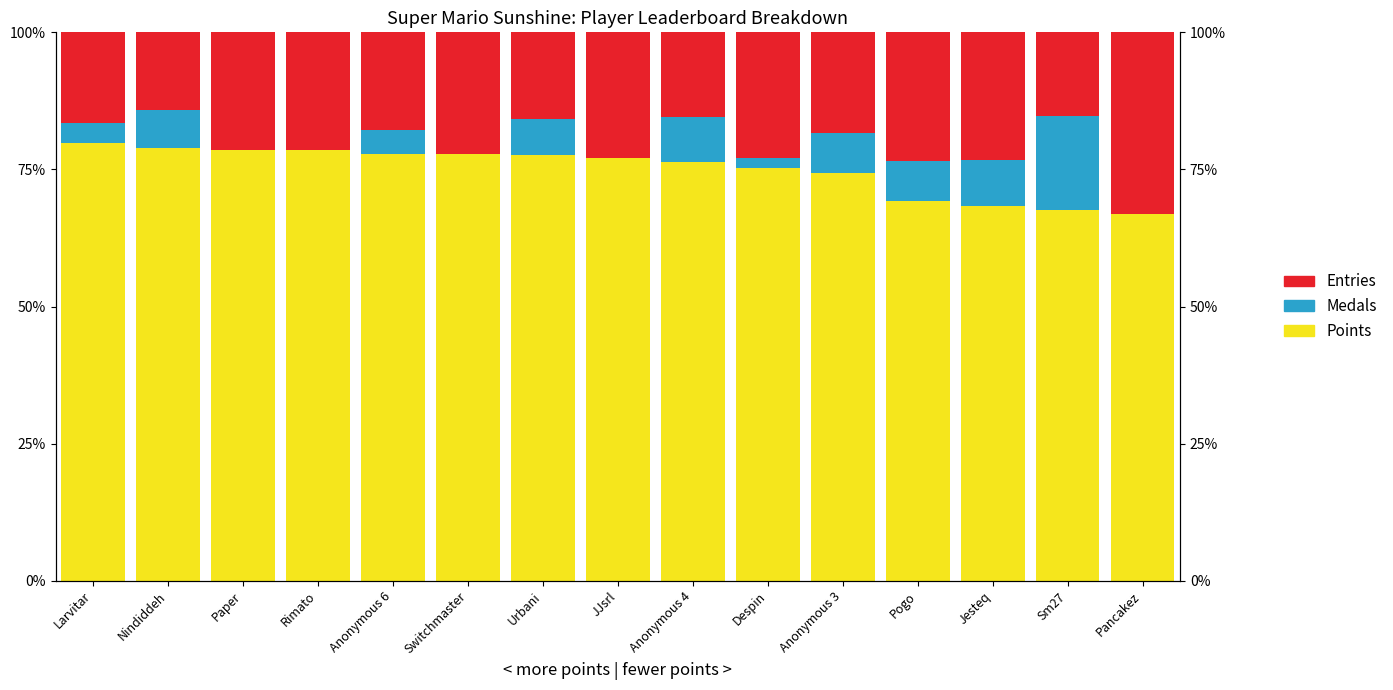

What is the difference between the second highest and second lowest values in the Points (normalized) series?

11.3